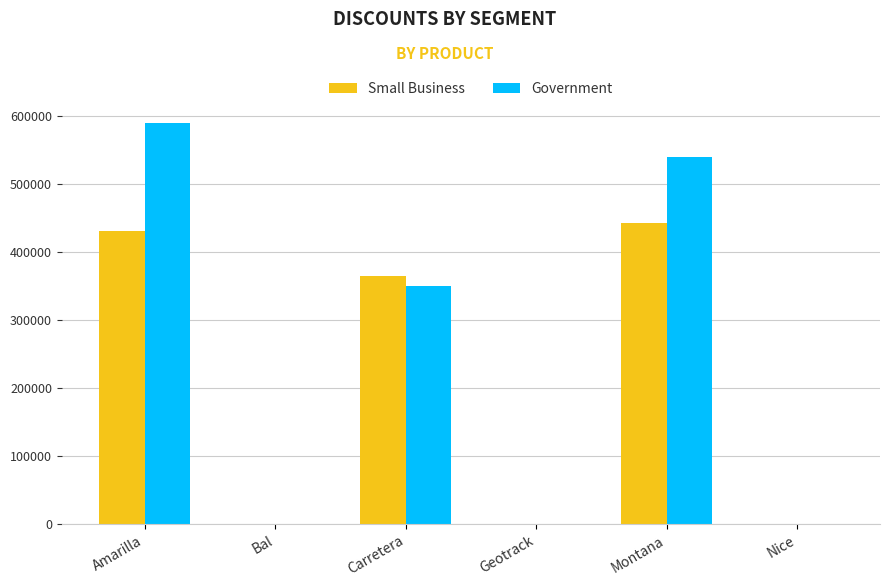

What are all the series names shown in the legend?

Small Business, Government